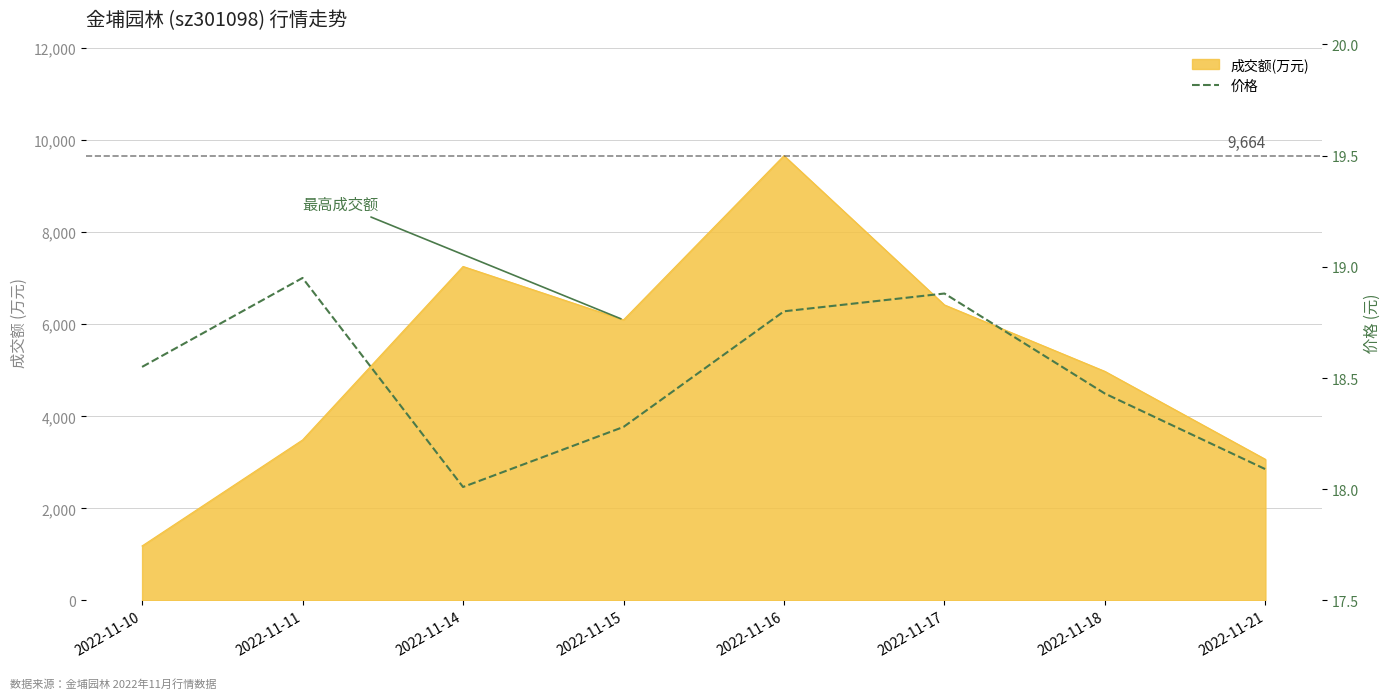

What is the value of the 6th point from the left?

18.9